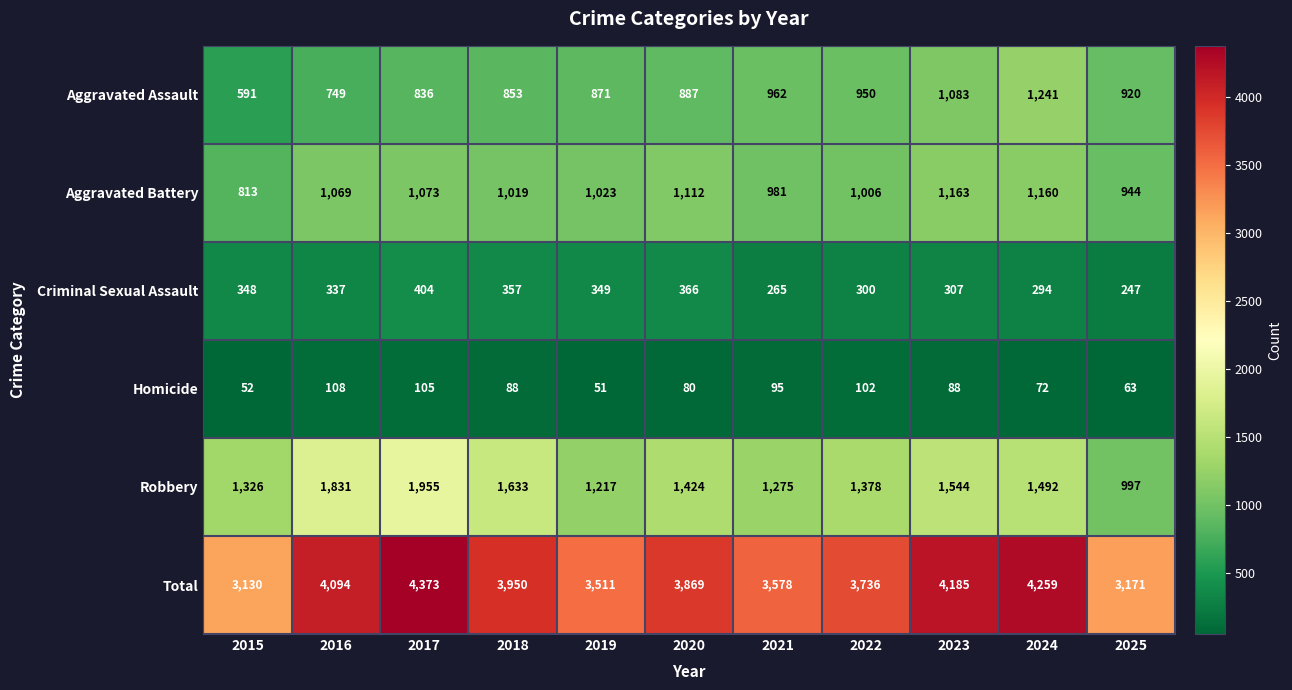

What is the difference between the Aggravated Assault values at 2024 and 2022?

291